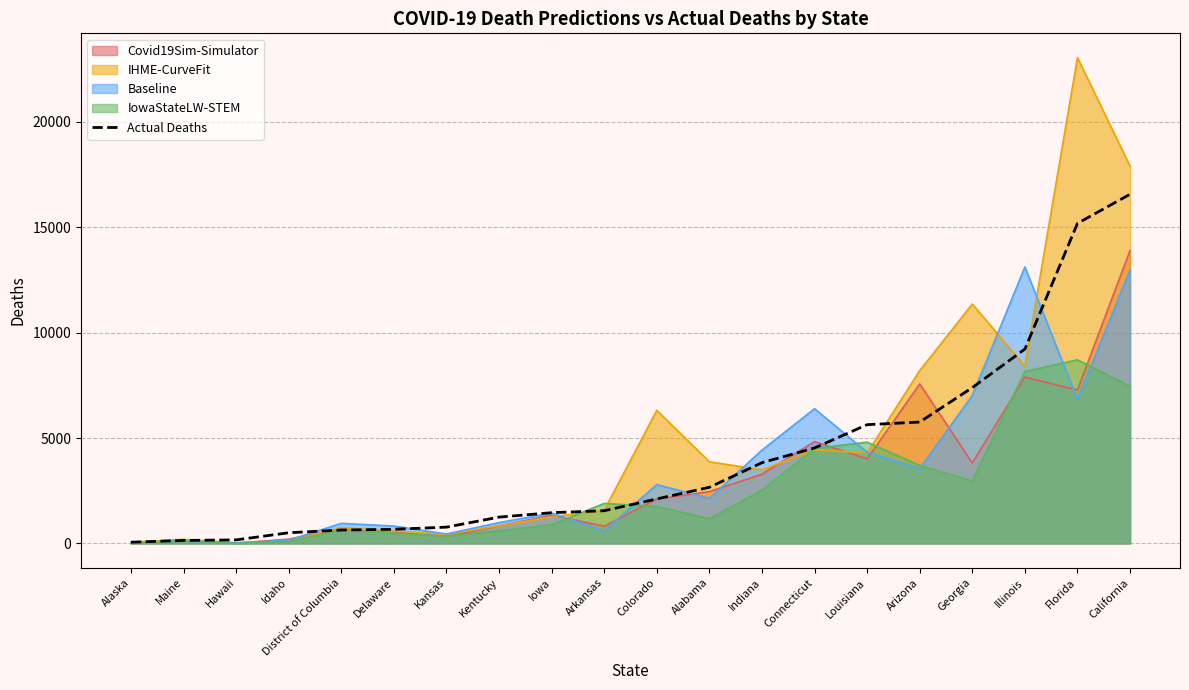

Reading left to right, list all the values displayed in this chart.

Alaska=60	Maine=143	Hawaii=168	Idaho=507	District of Columbia=636	Delaware=671	Kansas=773	Kentucky=1249	Iowa=1459	Arkansas=1552	Colorado=2112	Alabama=2664	Indiana=3831	Connecticut=4530	Louisiana=5635	Arizona=5759	Georgia=7393	Illinois=9221	Florida=15186	California=16567